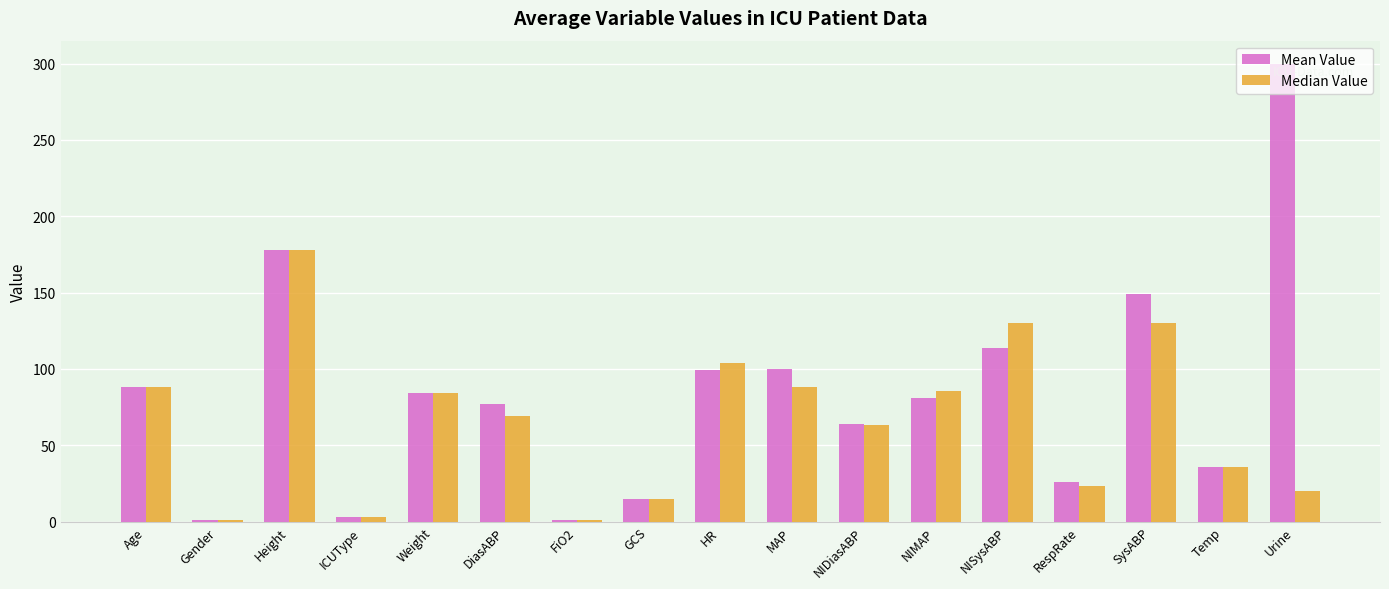

At which category does the chart reach its peak across all series?

Urine